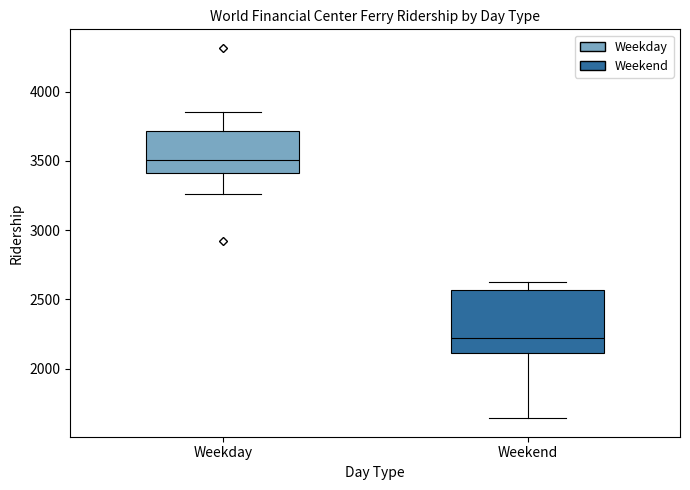

Where is the lower edge of the box for Weekend on the y-axis? The values are not printed on the chart, so give them approximately, as read against the axis.

2100